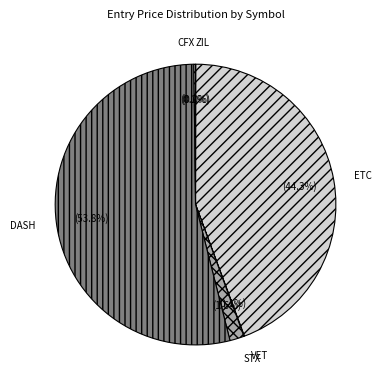

What percentage is the STX slice, to the nearest percent?

2%